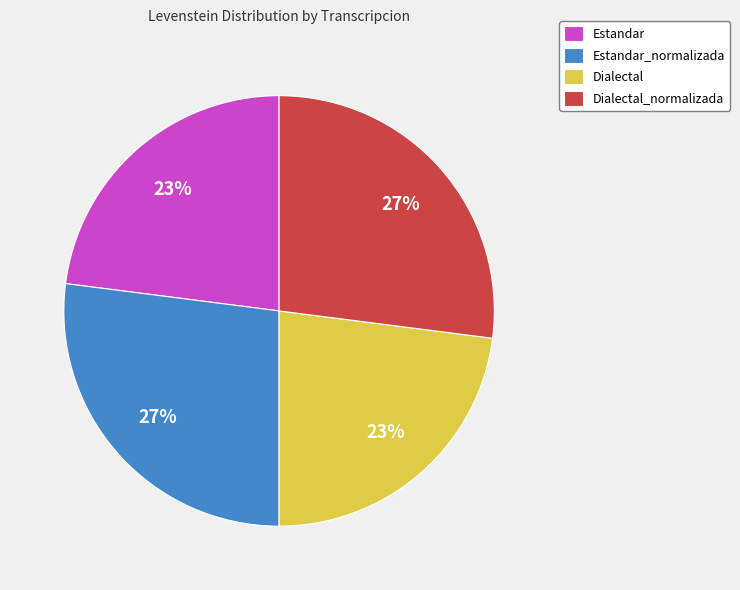

Does Estandar_normalizada account for over 50% of the chart?

No